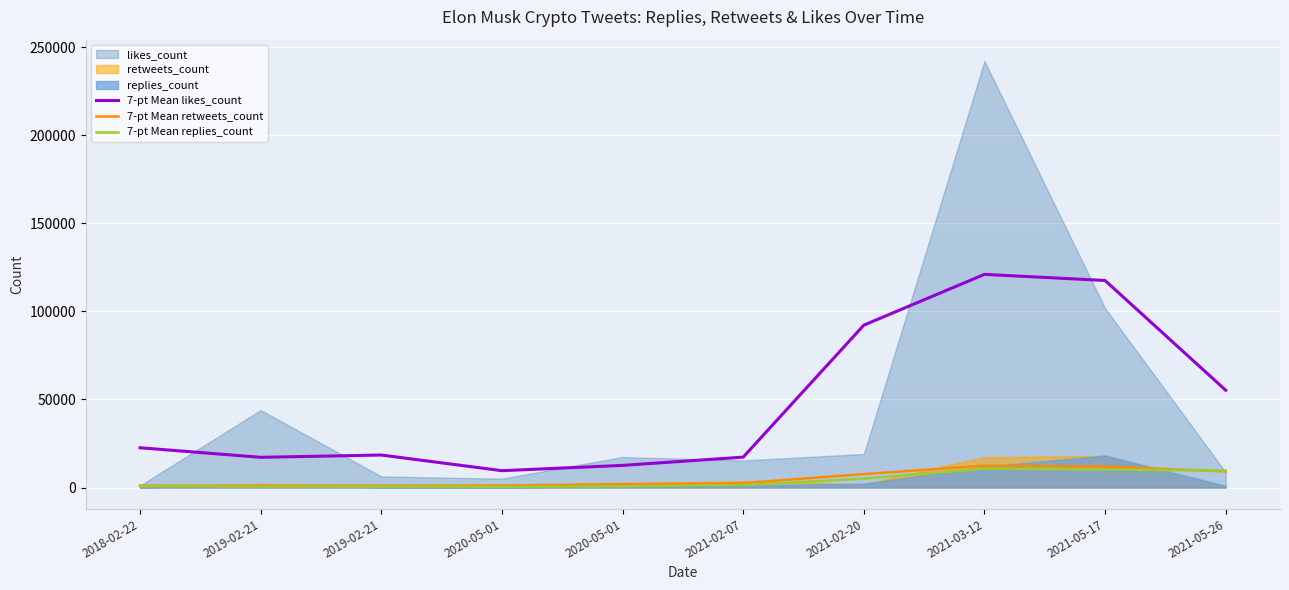

What is the value of the 7-pt Mean retweets_count point at the 8th from the left?

12424.7